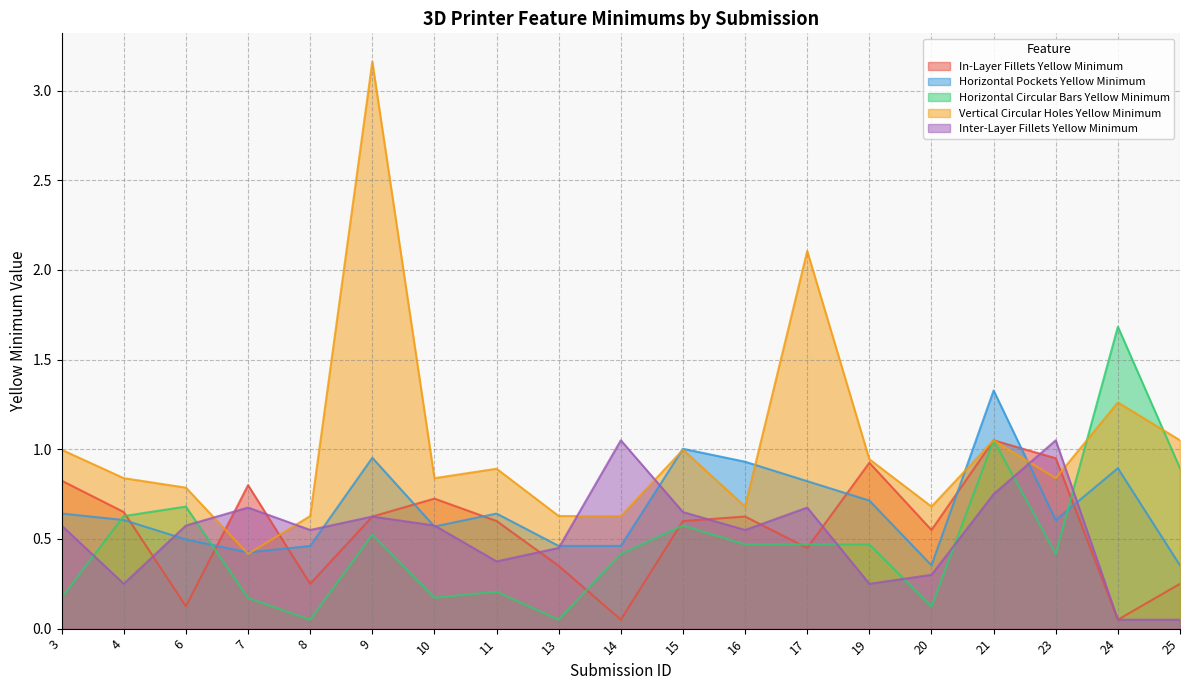

At which label does Horizontal Pockets Yellow Minimum reach its minimum?

20